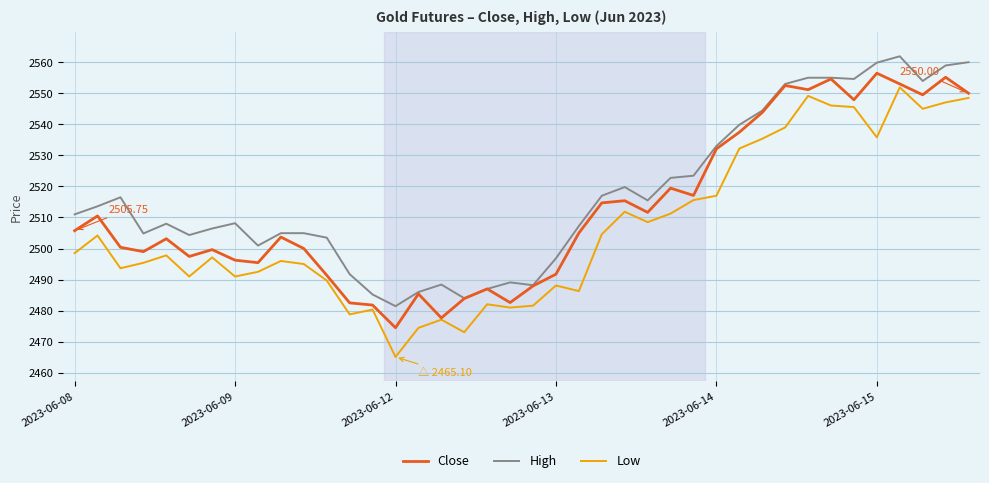

Which series has the largest total across all categories?

High